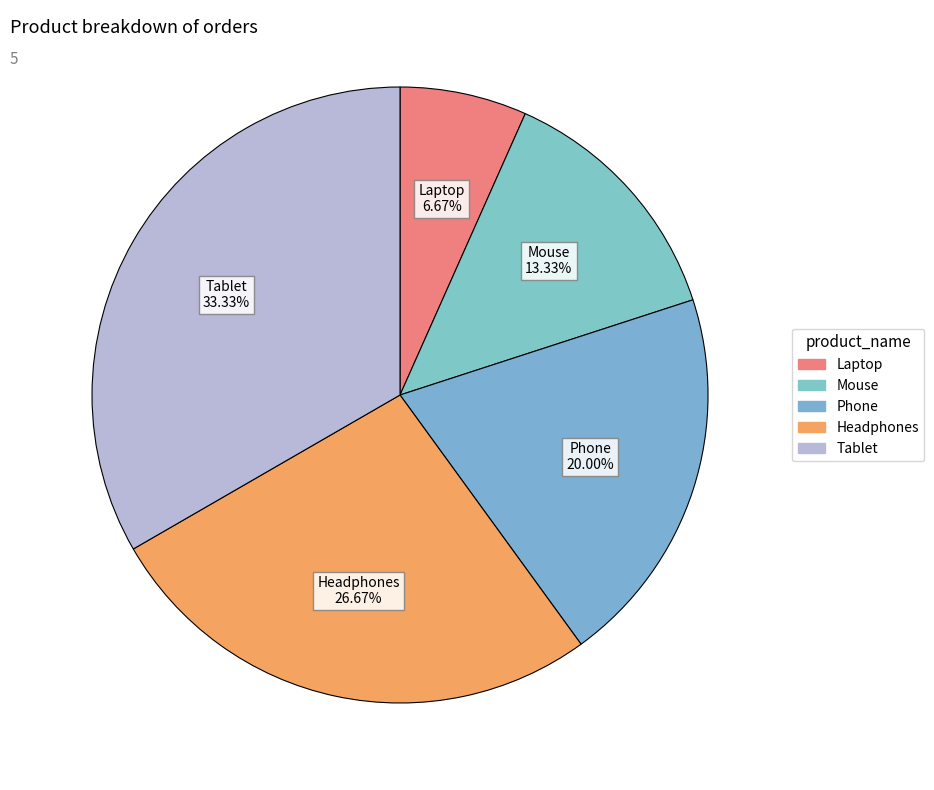

Is it true that Mouse is 19% of the pie?

False